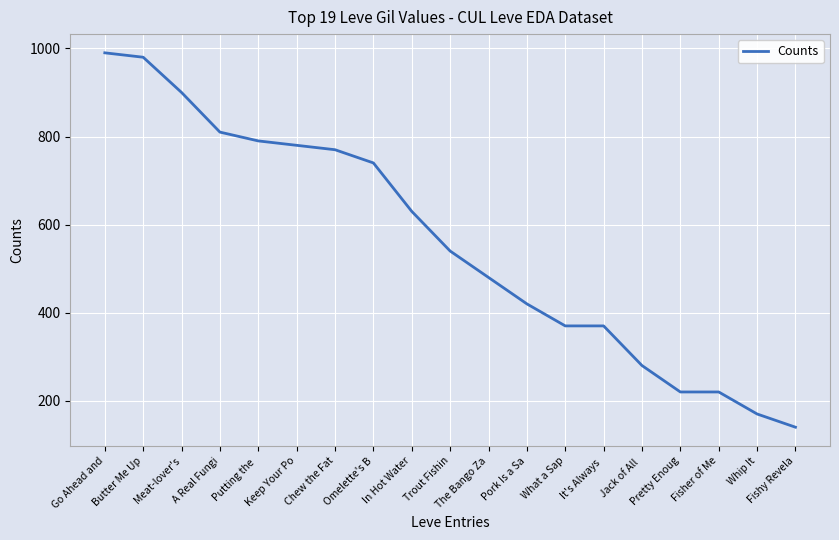

How many values are below 540?

9